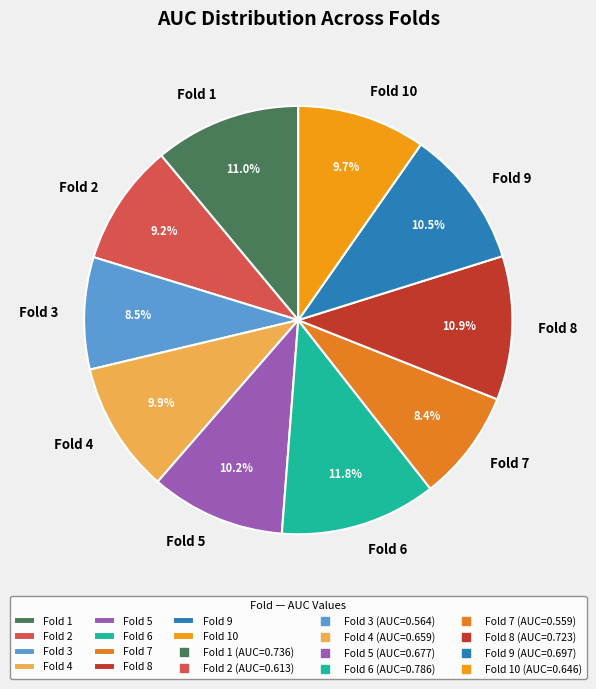

Is it true that Fold 6 is 12% of the pie?

True